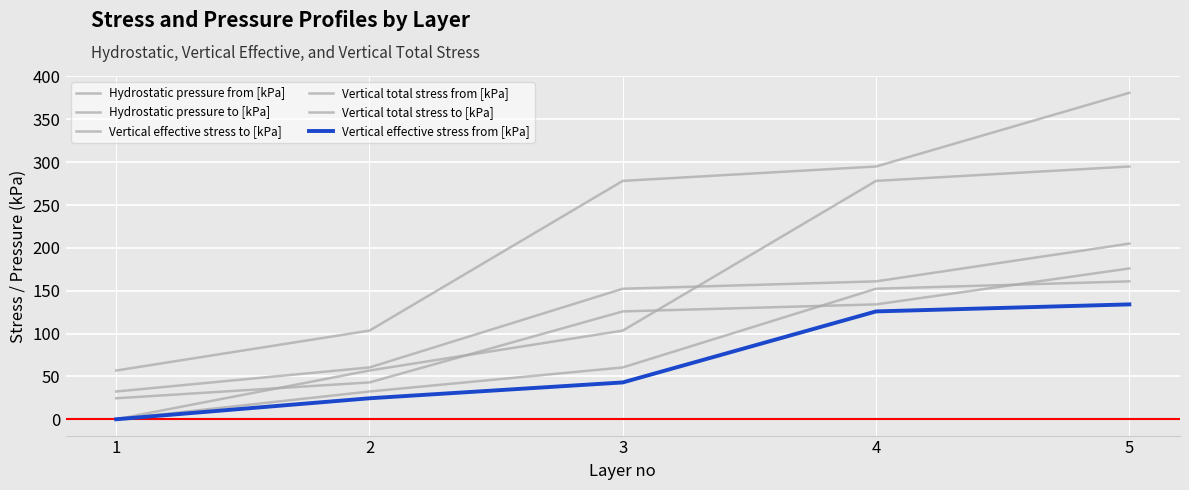

Does the chart have visible grid lines?

Yes